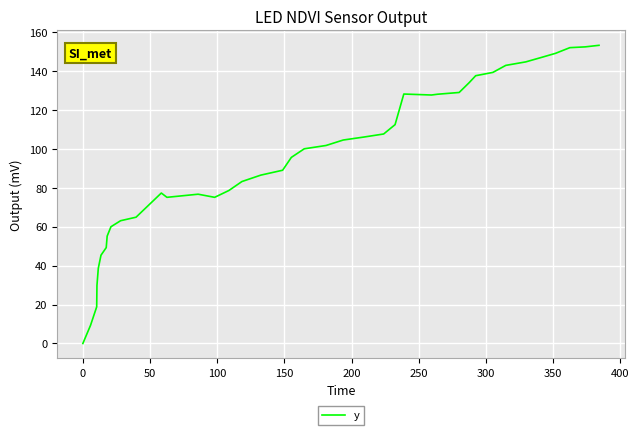

What is the average value?

94.1